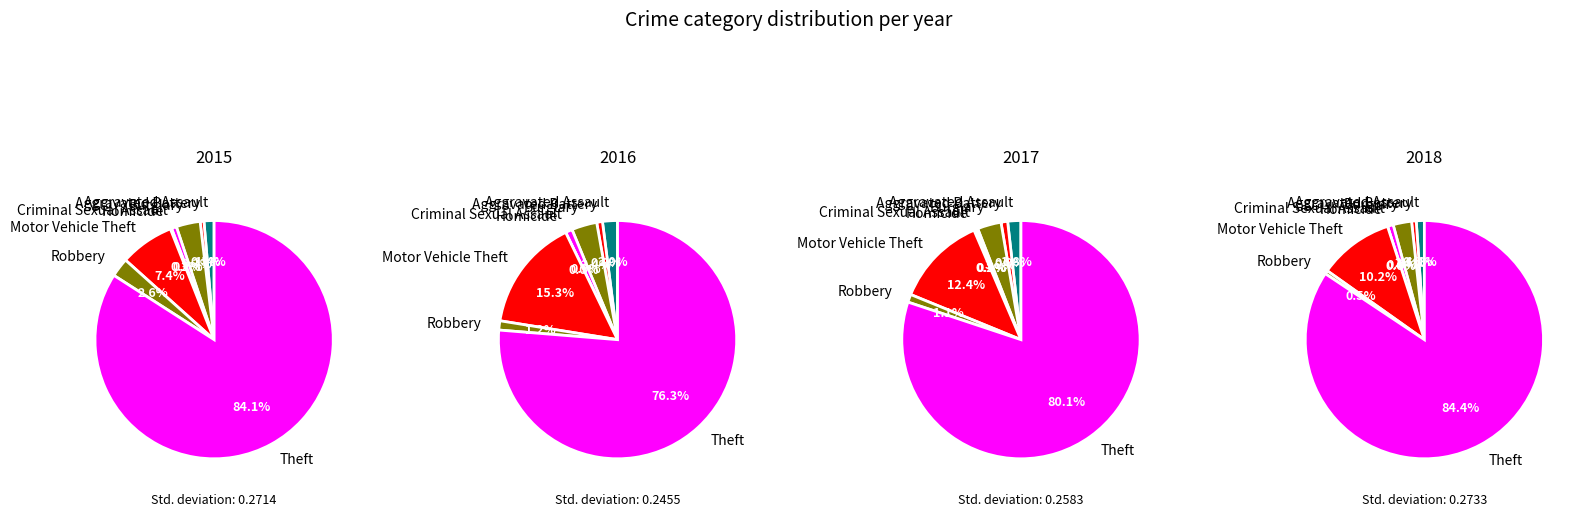

To the nearest percent, what percentage of the pie is Aggravated Assault?

1%